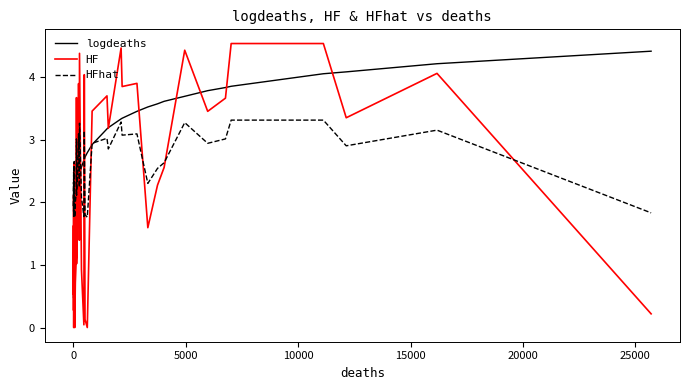

Which series has the largest range (max minus min)?

HF